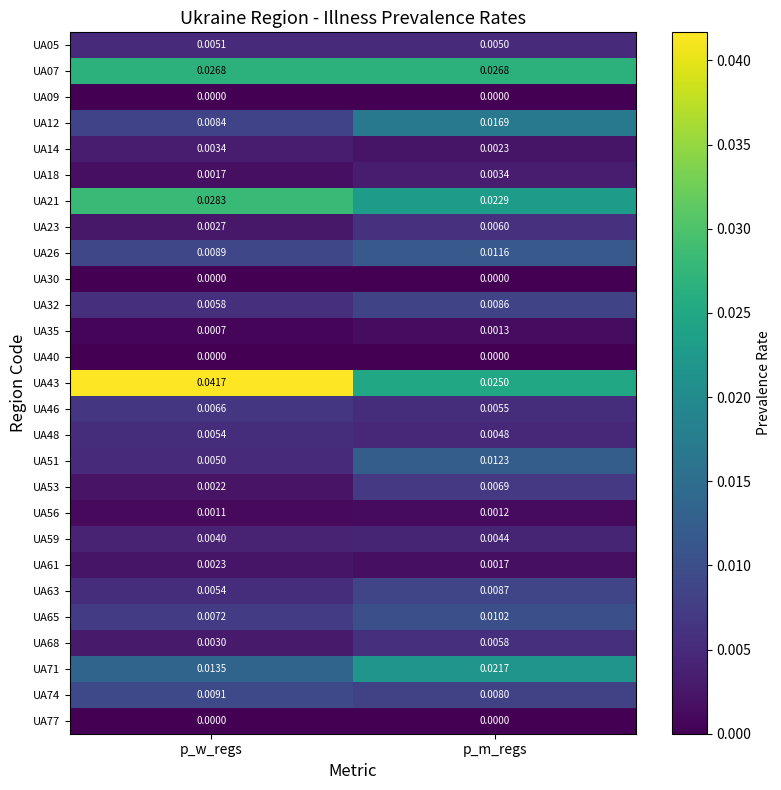

Which series changed the most between p_w_regs and p_m_regs?

UA43